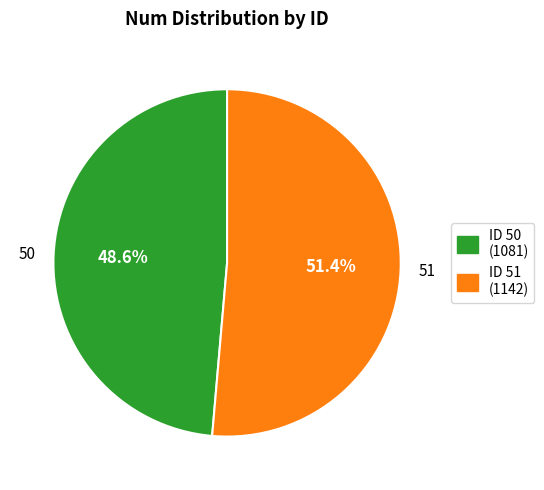

What is the ratio of the value at ID 51 (1142) to the value at ID 50 (1081)?

1.1